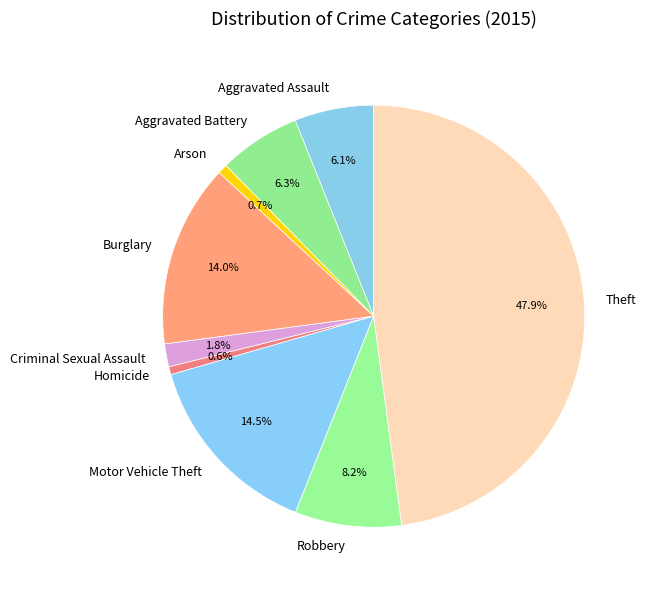

Does Theft account for over 50% of the chart?

No